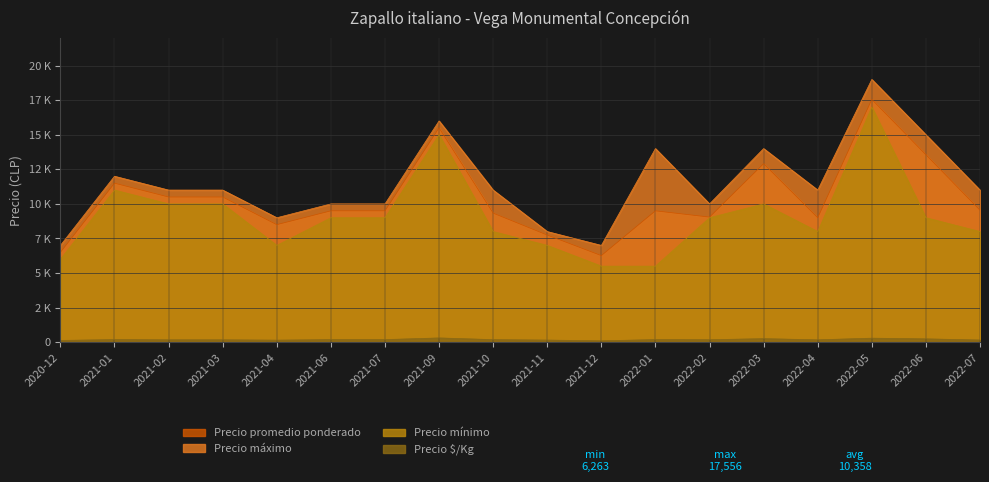

Does the chart have visible grid lines?

Yes